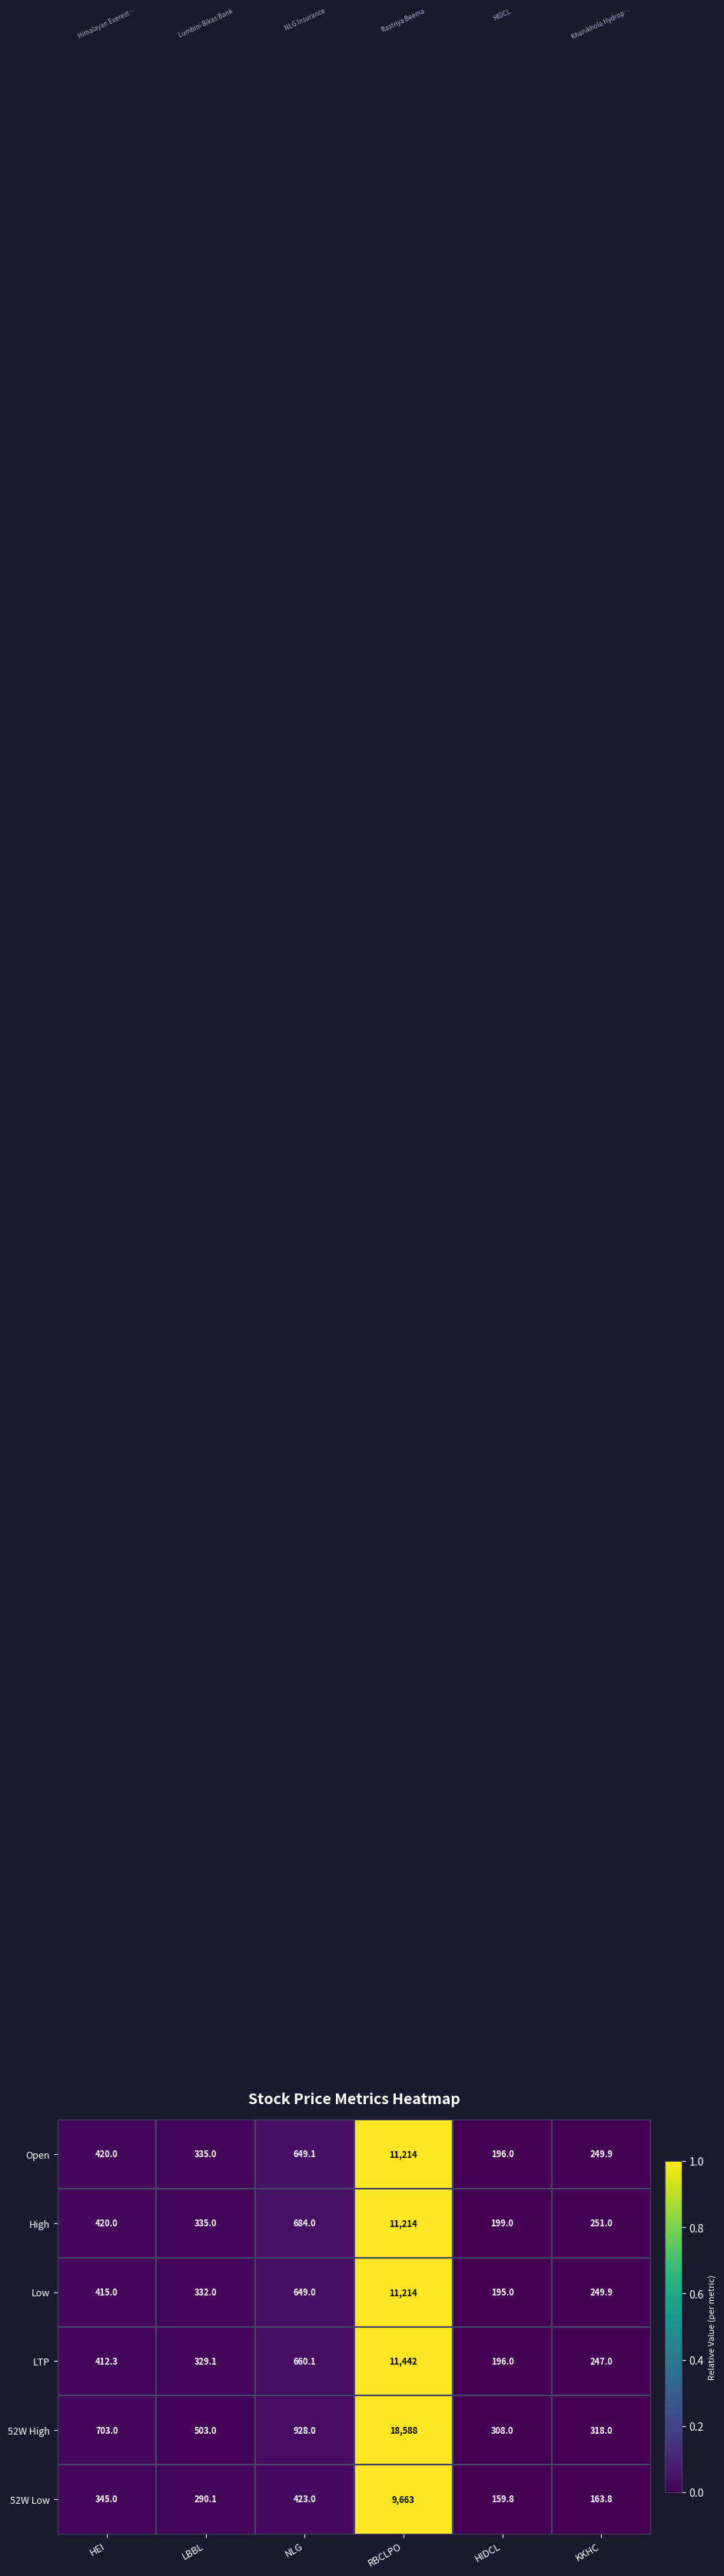

What is the maximum value for Low?

11214.0